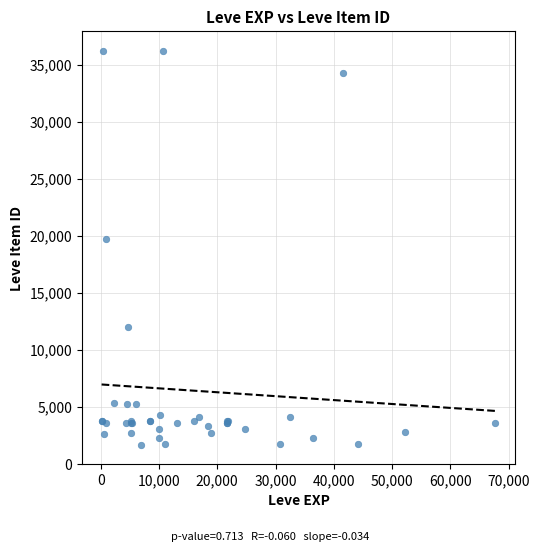

What Y value in the scatter plot is closest to 18967?

19744